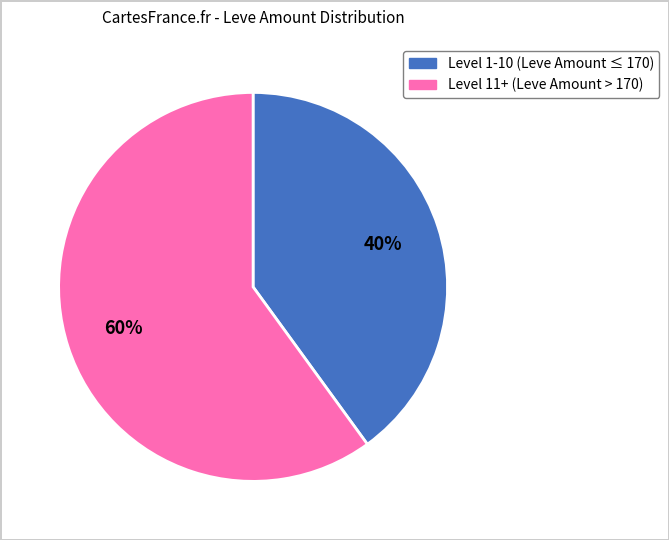

How many slices are in this pie chart?

2